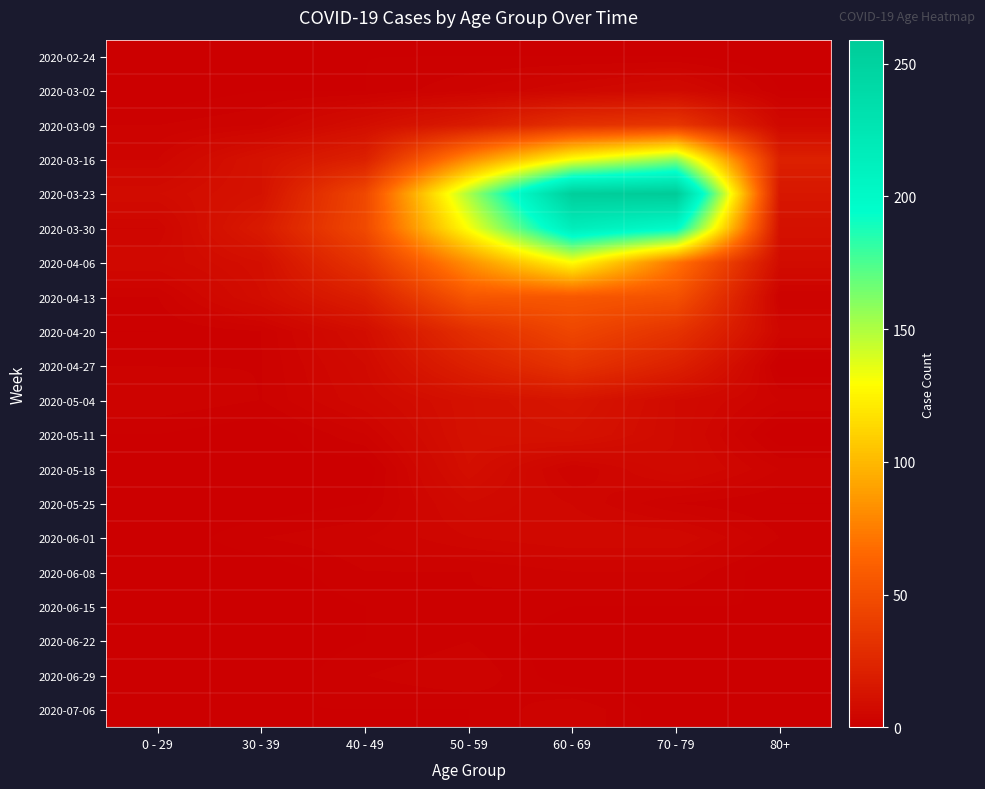

List the series in order of their peak value, lowest first.

2020-02-24, 2020-06-15, 2020-06-22, 2020-06-08, 2020-06-29, 2020-07-06, 2020-06-01, 2020-03-02, 2020-05-25, 2020-05-18, 2020-05-11, 2020-05-04, 2020-04-27, 2020-03-09, 2020-04-20, 2020-04-13, 2020-04-06, 2020-03-16, 2020-03-30, 2020-03-23